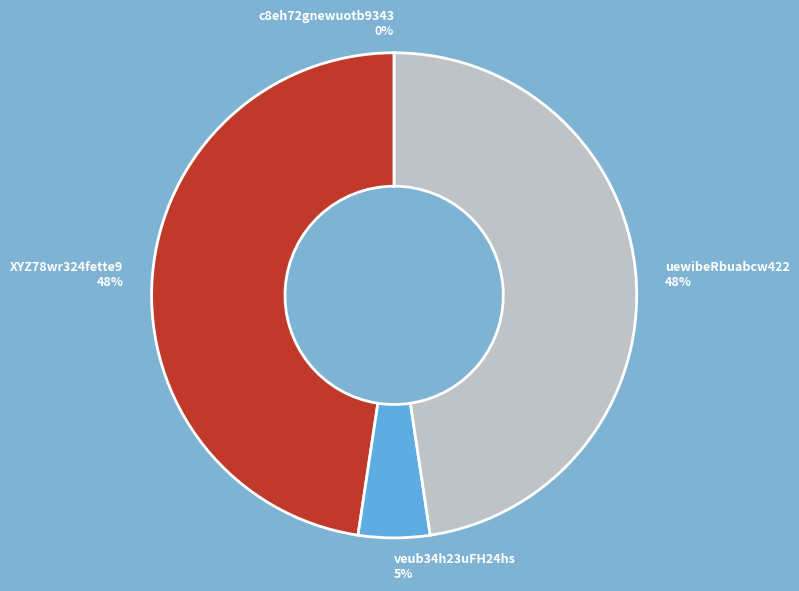

Is there any slice that represents more than half of the pie?

No